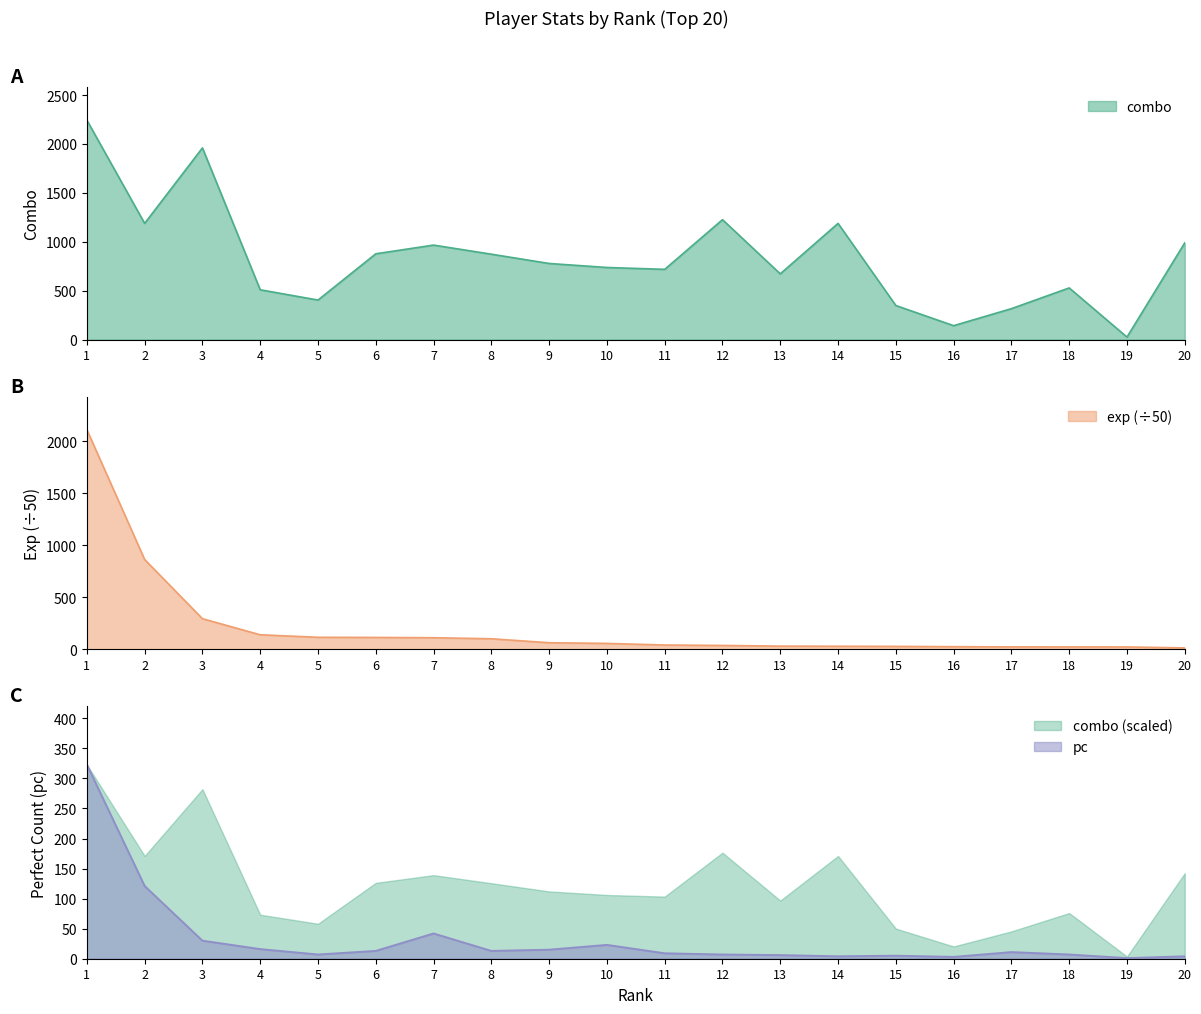

What is the value of the exp point at the 9th from the left?

61.6